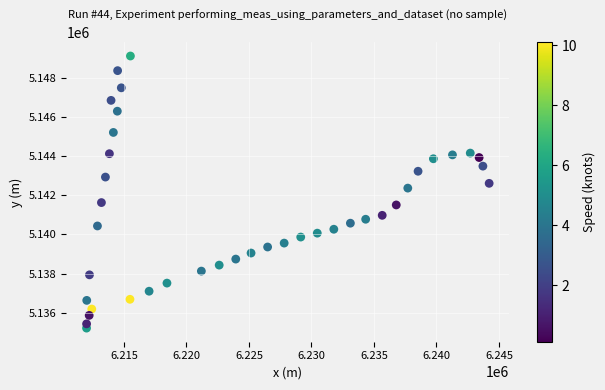

What is the range of X values (max minus min)?

32209.2